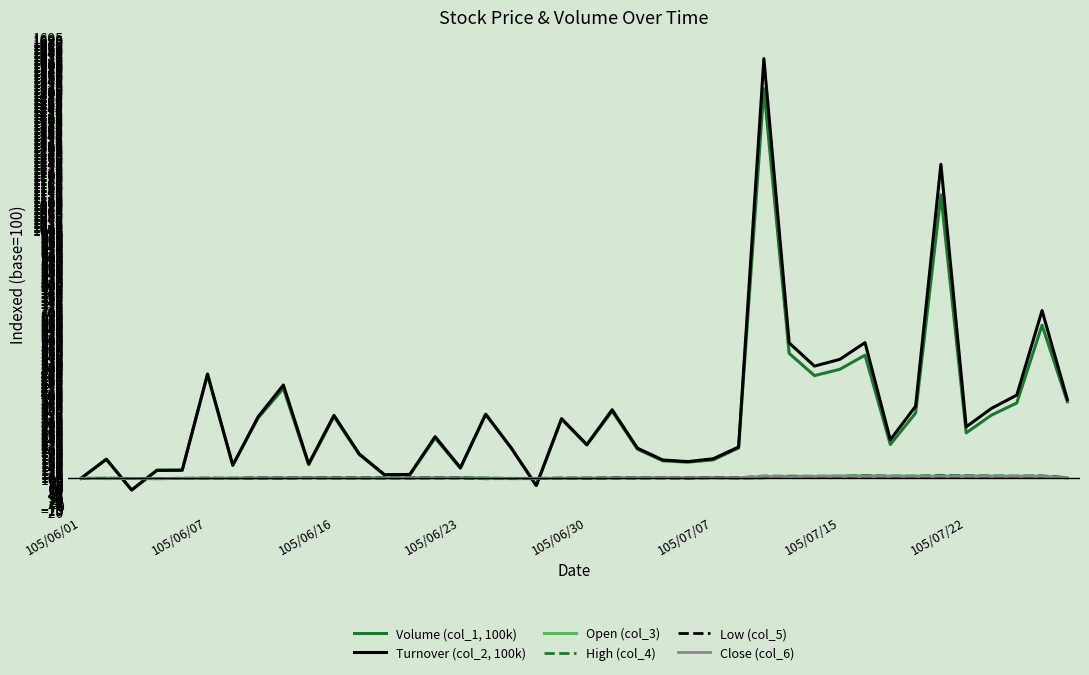

Rank the series by their maximum value, from highest to lowest.

Turnover (col_2, 100k), Volume (col_1, 100k), High (col_4), Open (col_3), Low (col_5), Close (col_6)